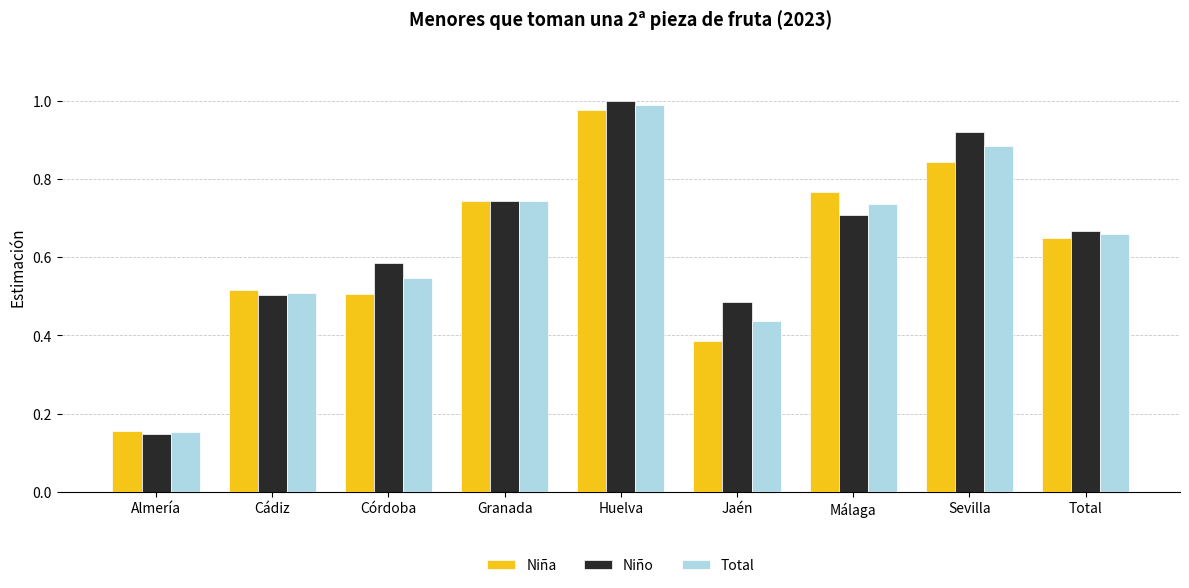

Does the chart contain stacked bars?

No